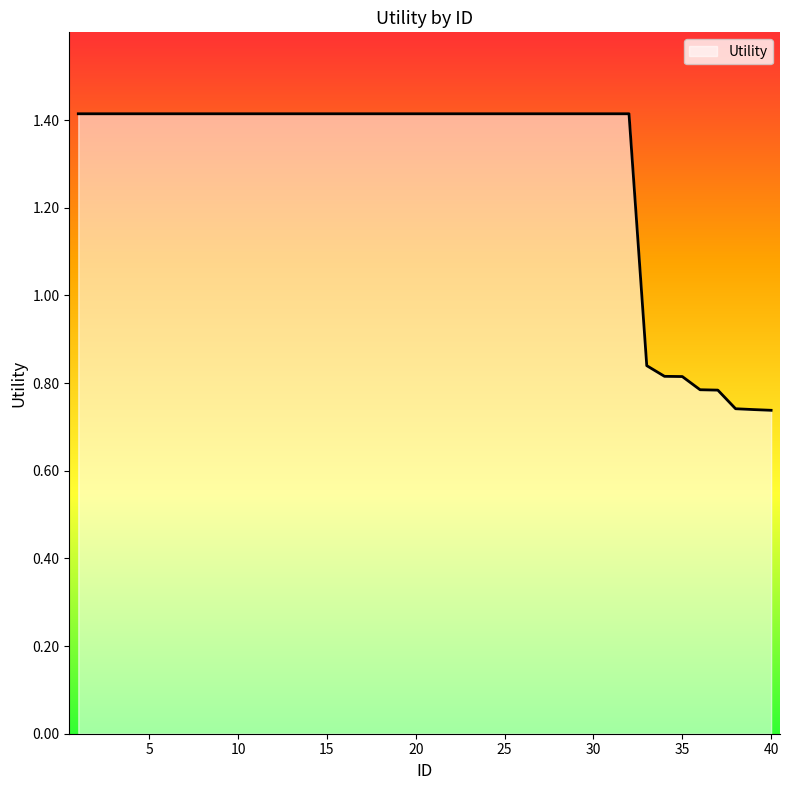

What is the greatest value displayed?

1.4